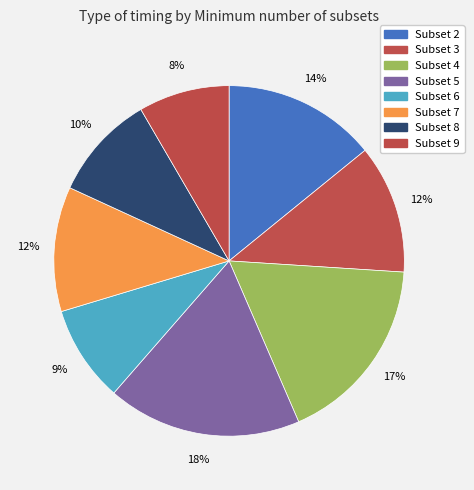

How many slices are in this pie chart?

8